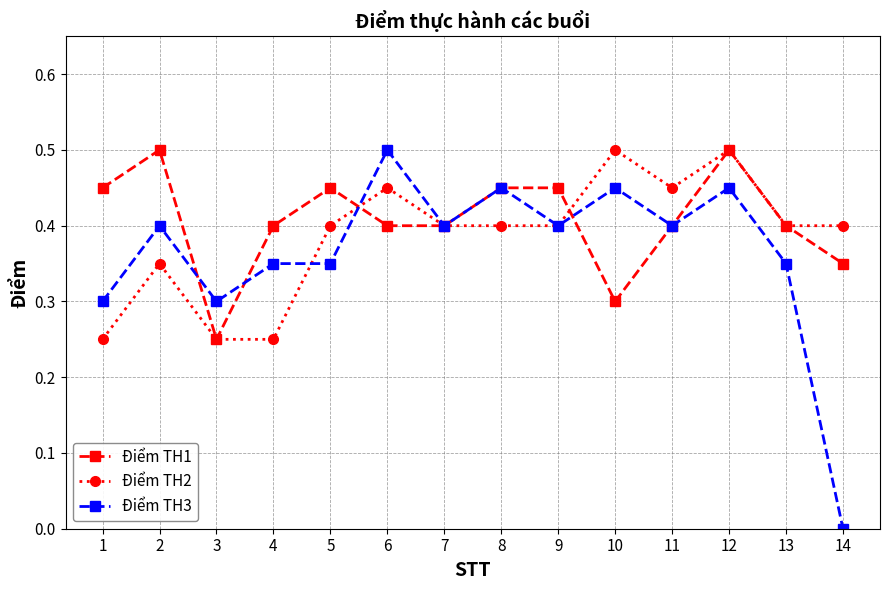

Is it true that Điểm TH1 equals 0.7 at 12?

False